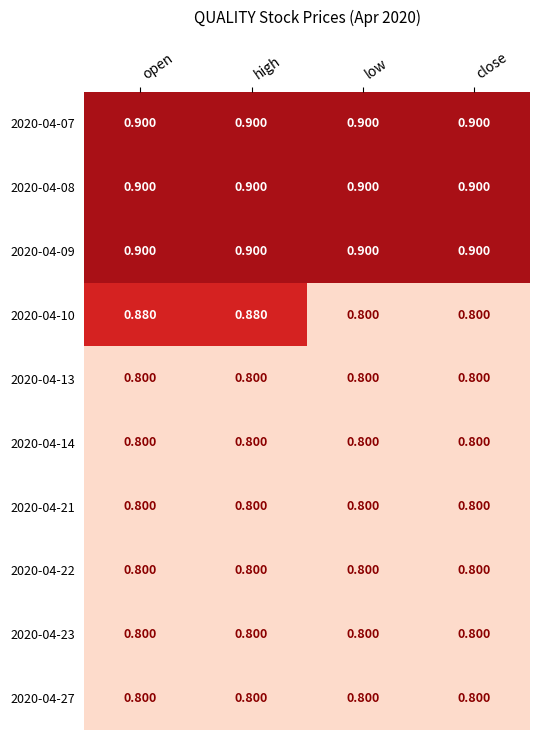

How many series are shown in this chart?

10